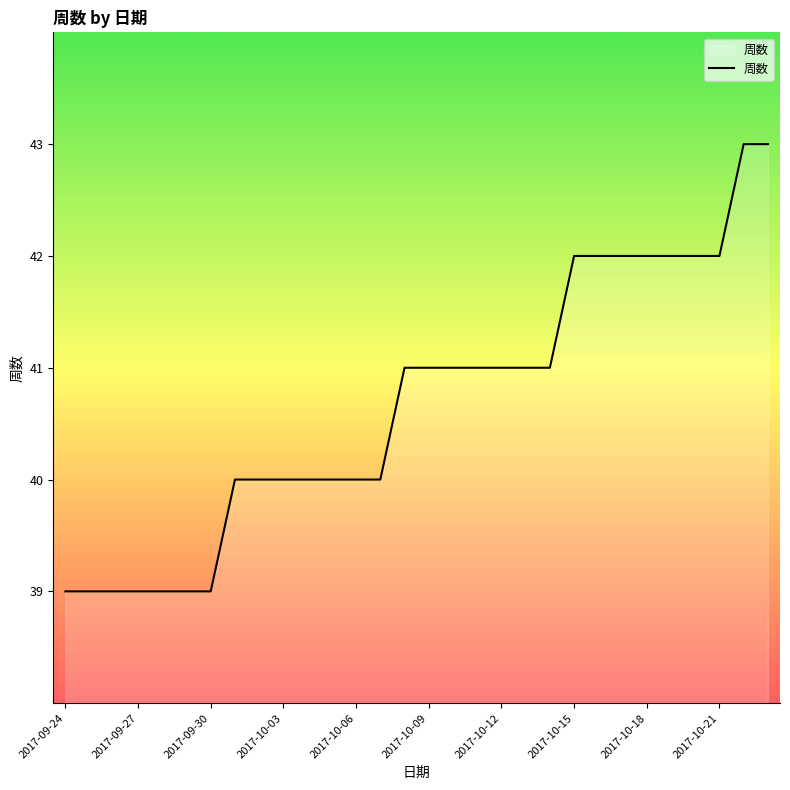

What is the maximum value shown in the chart?

43